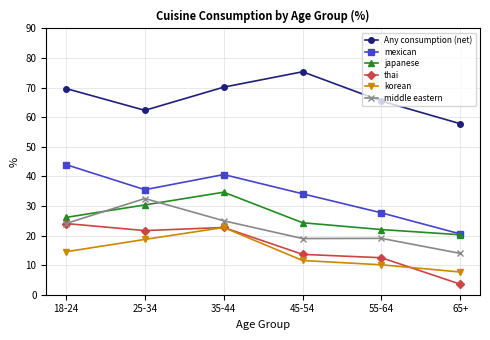

Reading left to right, transcribe all the data shown in this chart.

Any consumption (net): 18-24=69.7	25-34=62.3	35-44=70.2	45-54=75.4	55-64=65.5	65+=57.8
mexican: 18-24=44.0	25-34=35.5	35-44=40.6	45-54=34.1	55-64=27.7	65+=20.5
japanese: 18-24=26.1	25-34=30.4	35-44=34.7	45-54=24.3	55-64=22.0	65+=20.3
thai: 18-24=24.1	25-34=21.7	35-44=22.7	45-54=13.6	55-64=12.5	65+=3.6
korean: 18-24=14.5	25-34=18.7	35-44=22.7	45-54=11.6	55-64=10.1	65+=7.7
middle eastern: 18-24=24.1	25-34=32.5	35-44=25.0	45-54=19.0	55-64=19.0	65+=14.0